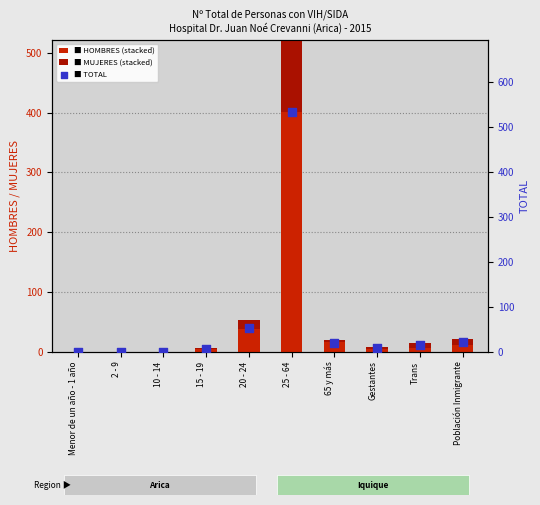

Which series has the largest total across all categories?

TOTAL